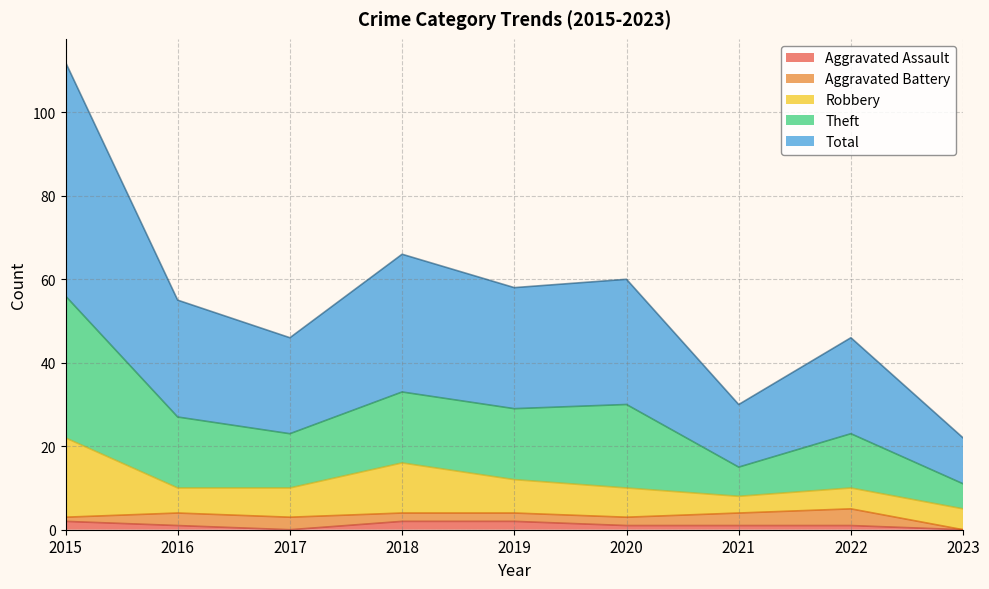

What are all the series names shown in the legend?

Aggravated Assault, Aggravated Battery, Robbery, Theft, Total